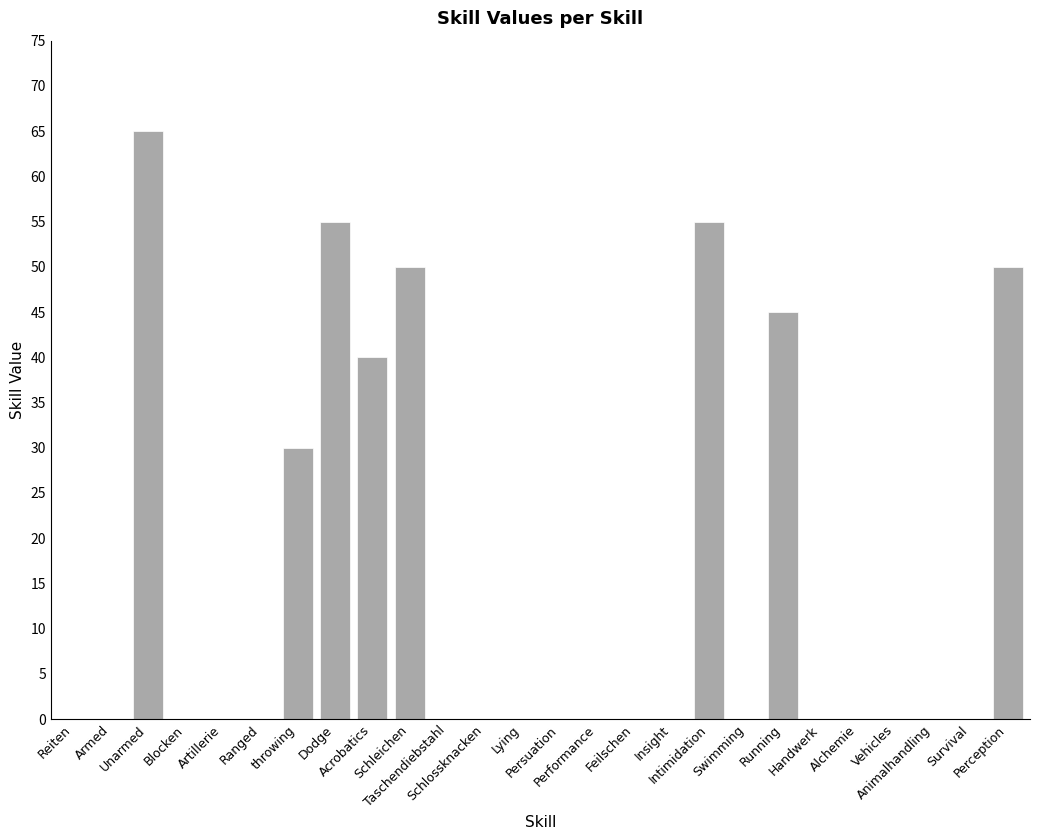

What is the maximum value shown in the chart?

65